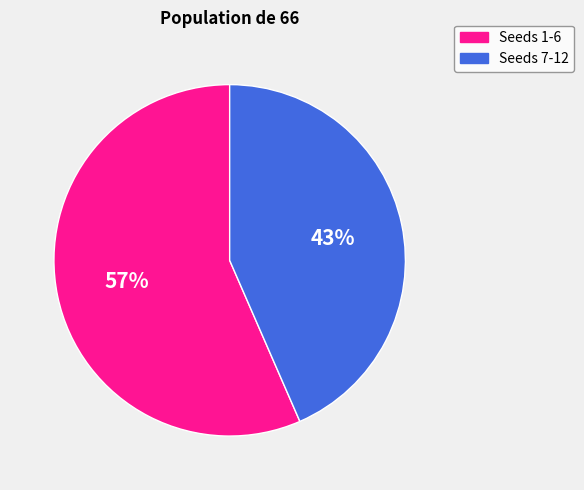

To the nearest percent, what is the average slice percentage?

50%